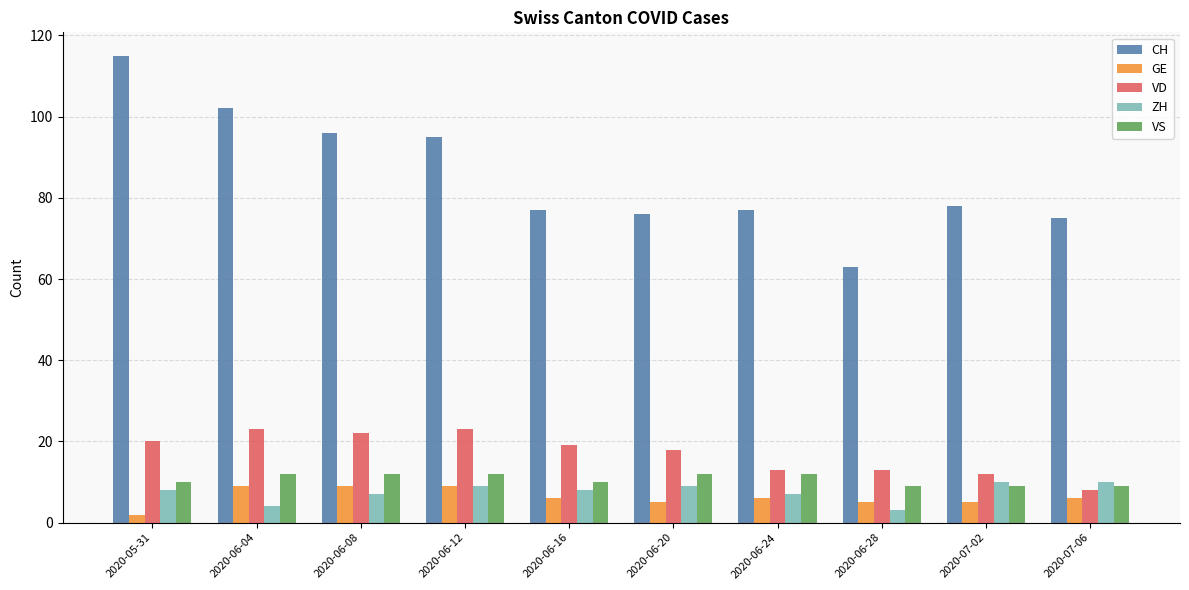

What is the difference between the maximum and minimum values in the GE series?

7